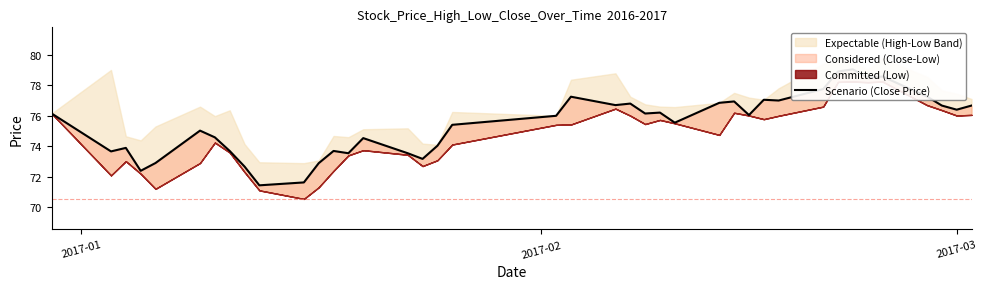

What is the maximum value shown in the chart?

79.0